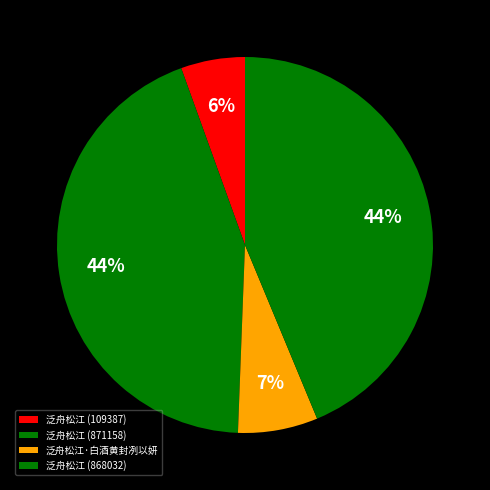

How many segments does this pie chart have?

4